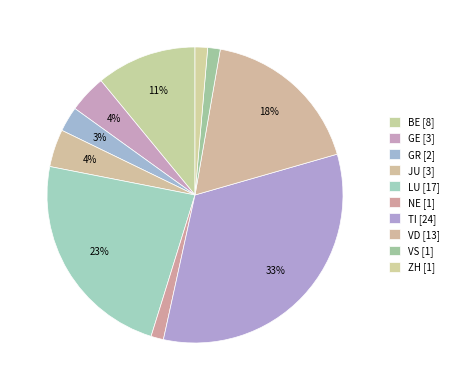

How many segments does this pie chart have?

10